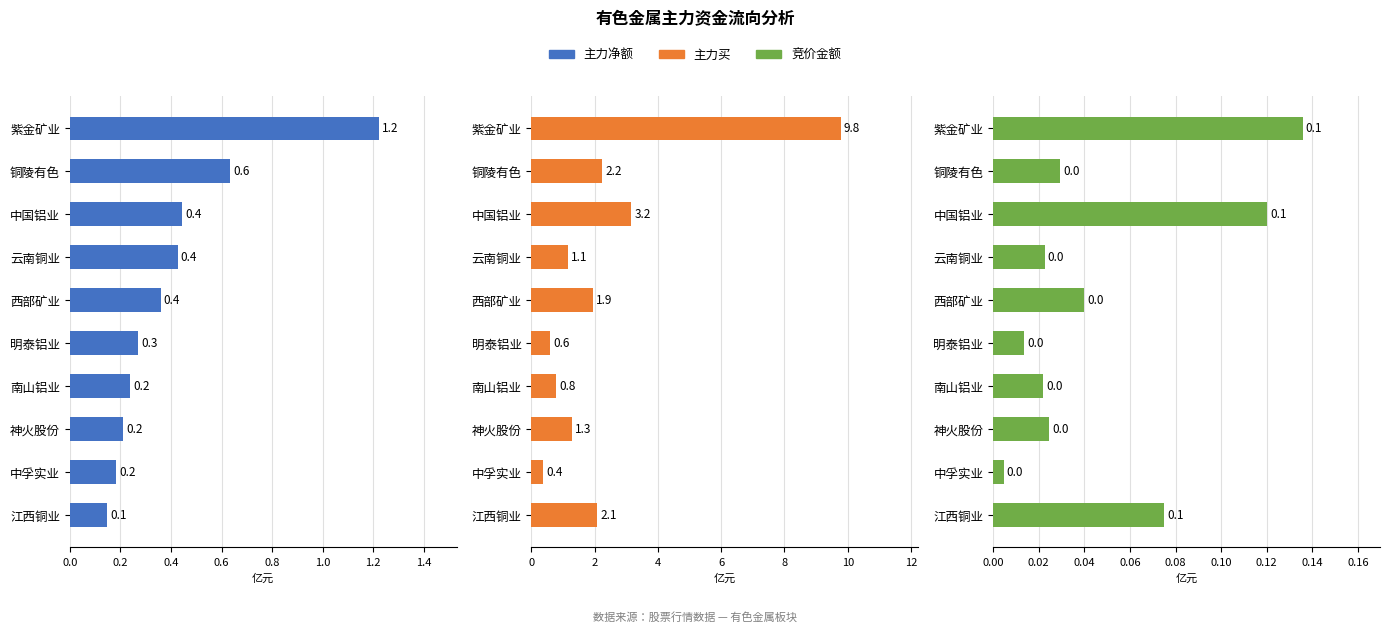

What are all the series names shown in the legend?

主力净额, 主力买, 竞价金额